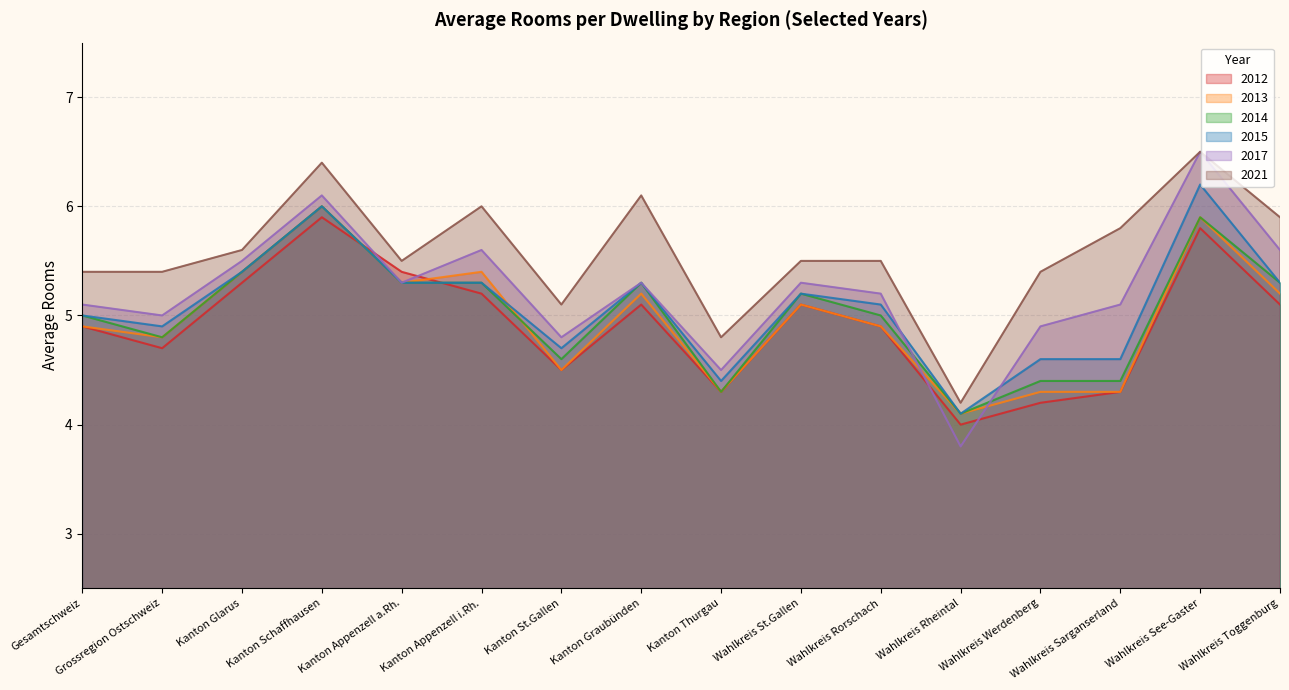

Between Wahlkreis Rorschach and Wahlkreis Toggenburg, which series saw the biggest shift?

2021